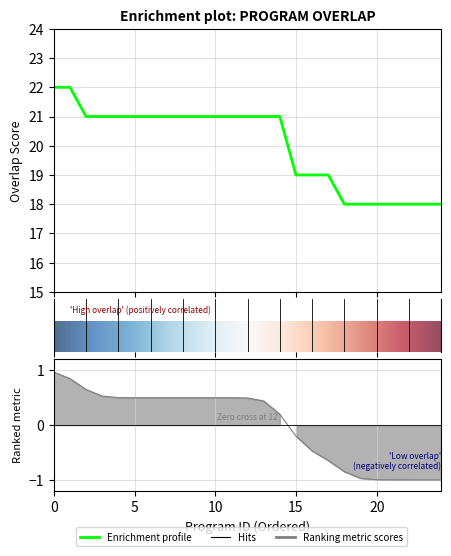

How many data points does each series have?

25